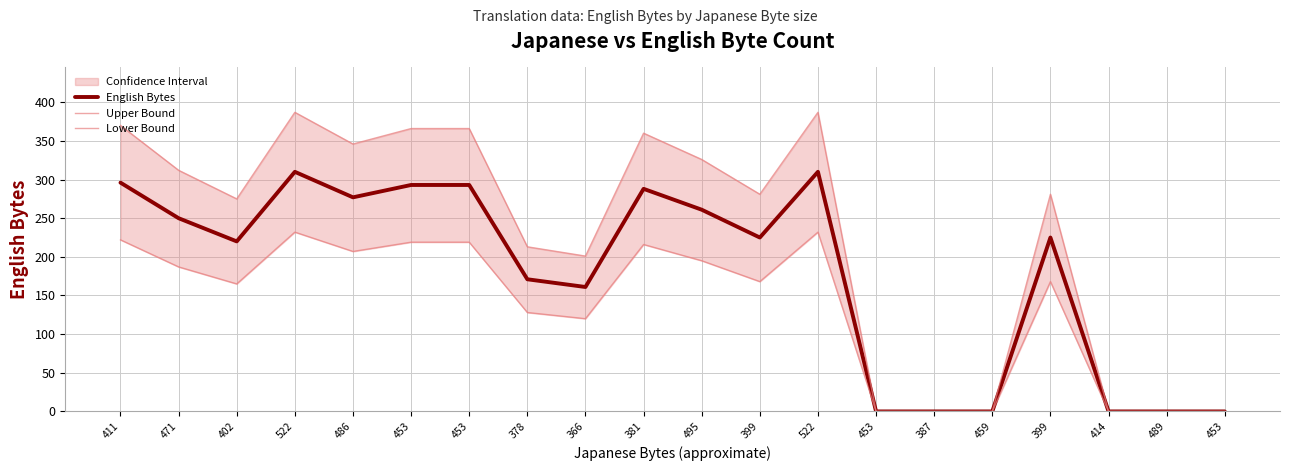

What is the difference between the highest and lowest values at 453?

147